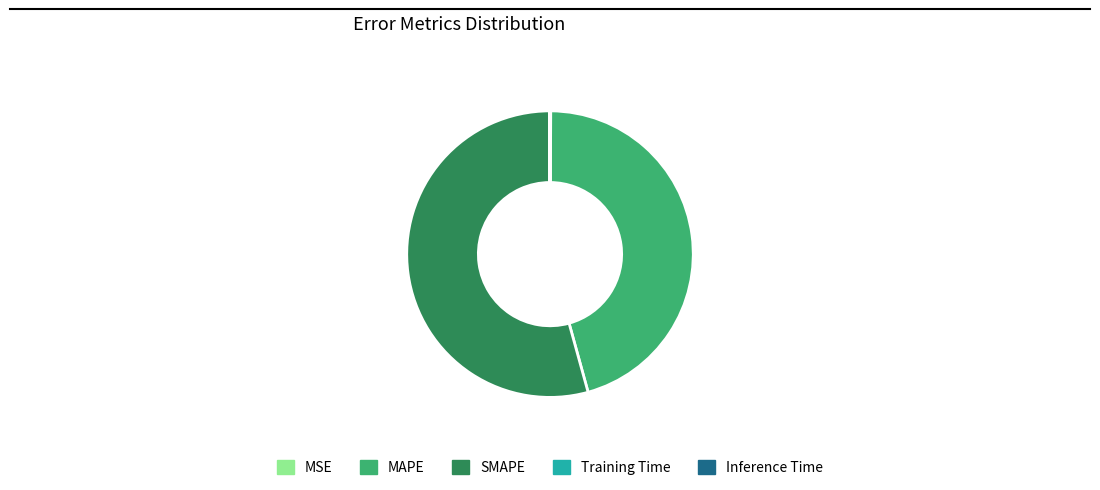

What is the majority slice?

SMAPE